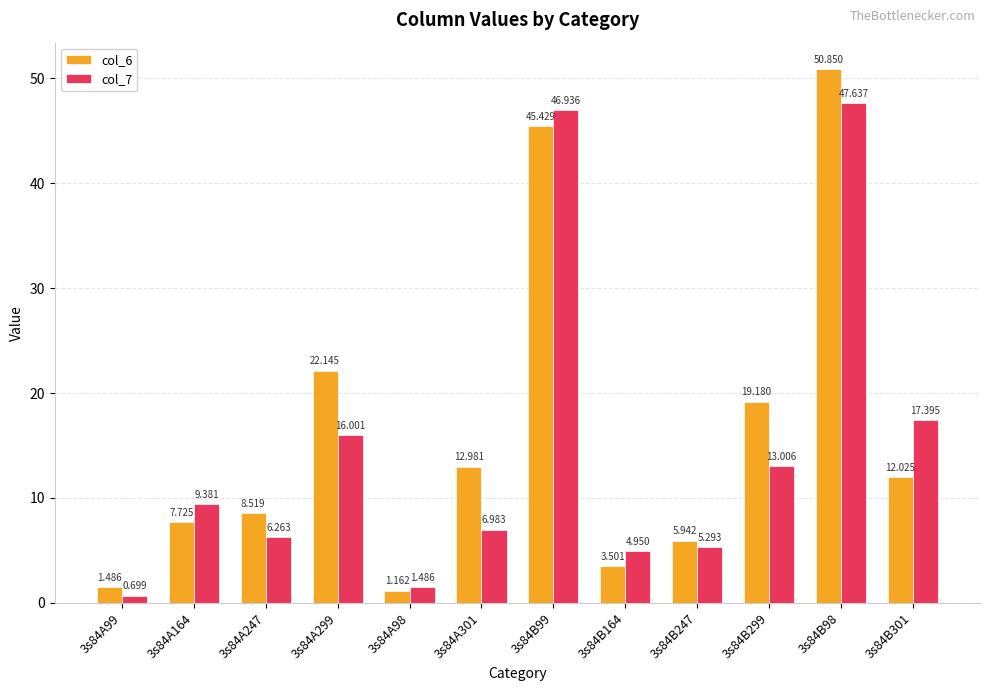

Is the value of col_7 at 3s84A301 greater than the value of col_6 at 3s84A164?

No